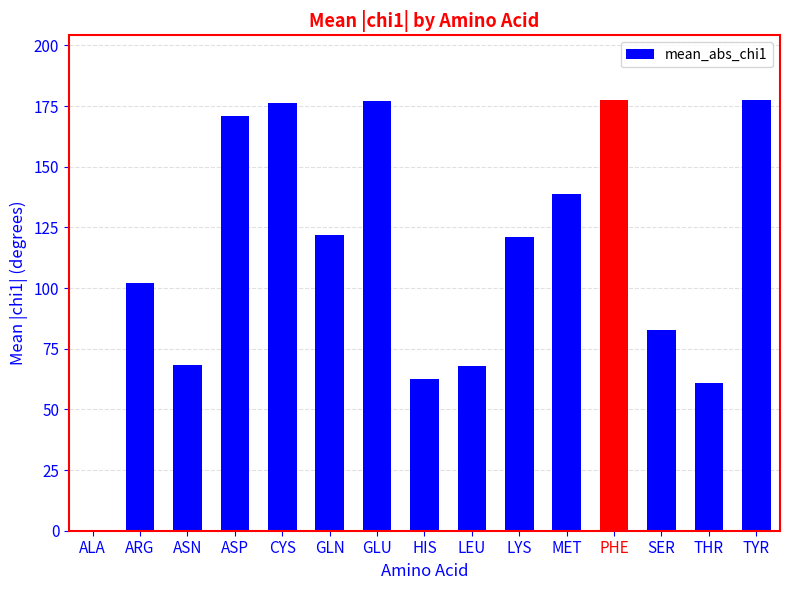

At which label does the data first exceed 121?

ASP